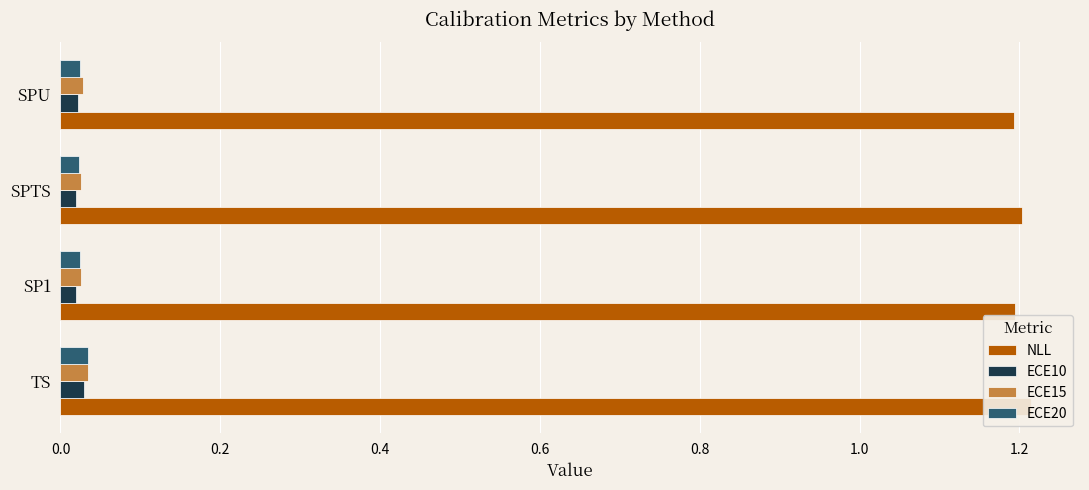

What is the sum of all NLL values?

4.8